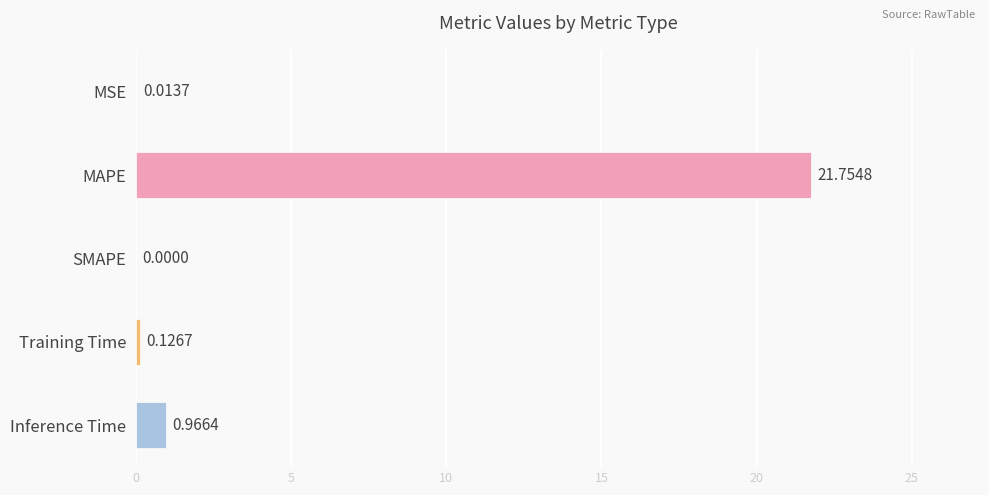

What is the sum of all values?

22.9